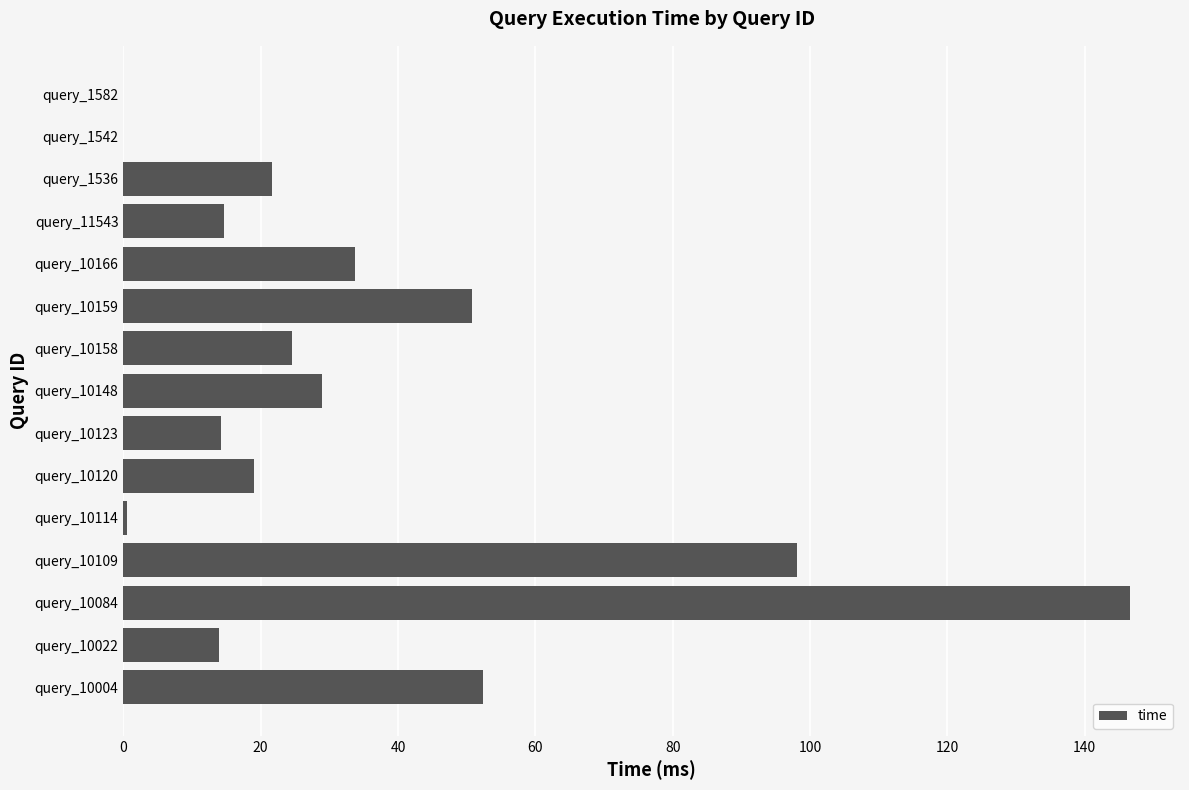

What is the average value?

34.6